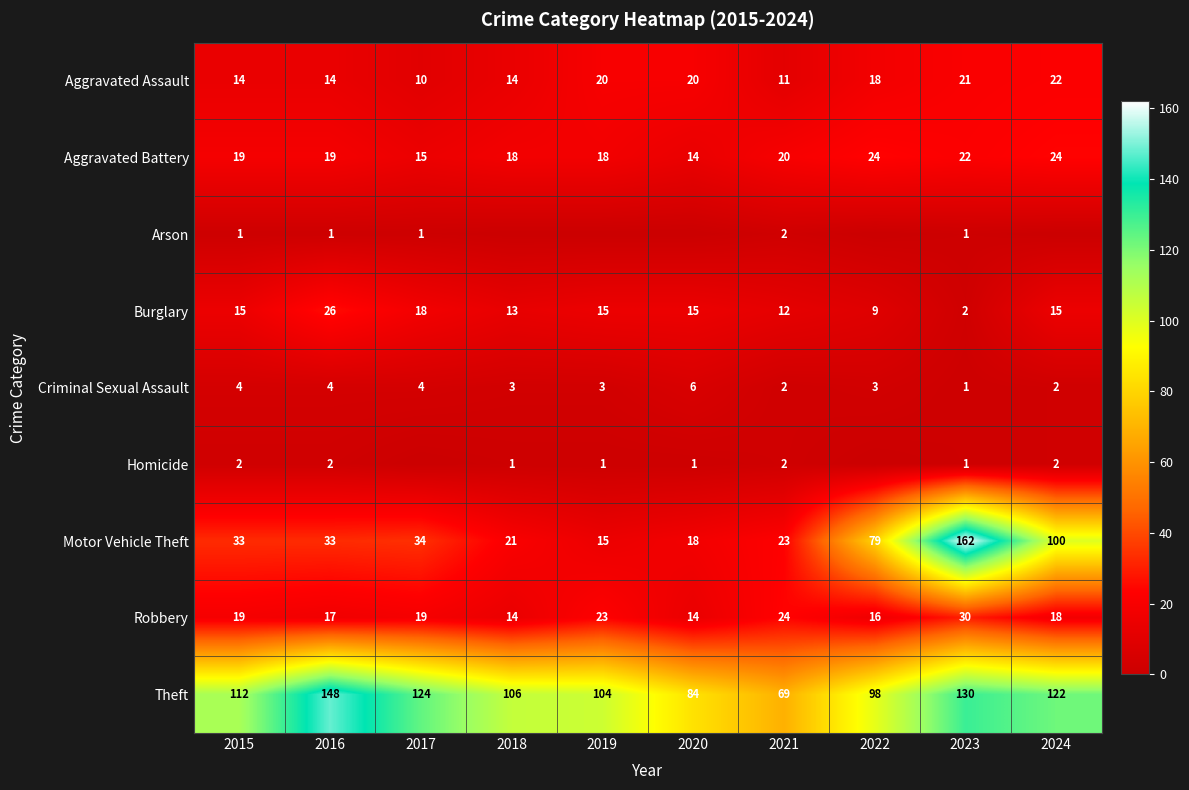

Which label corresponds to the largest value in the chart?

2023